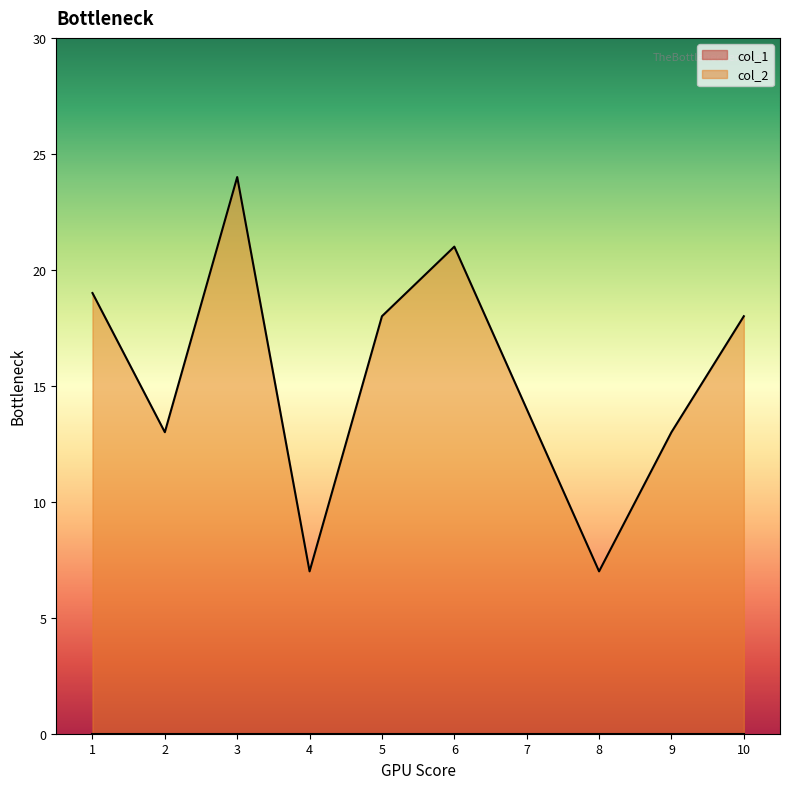

The chart shows a value of 6 at 10. True or false?

False